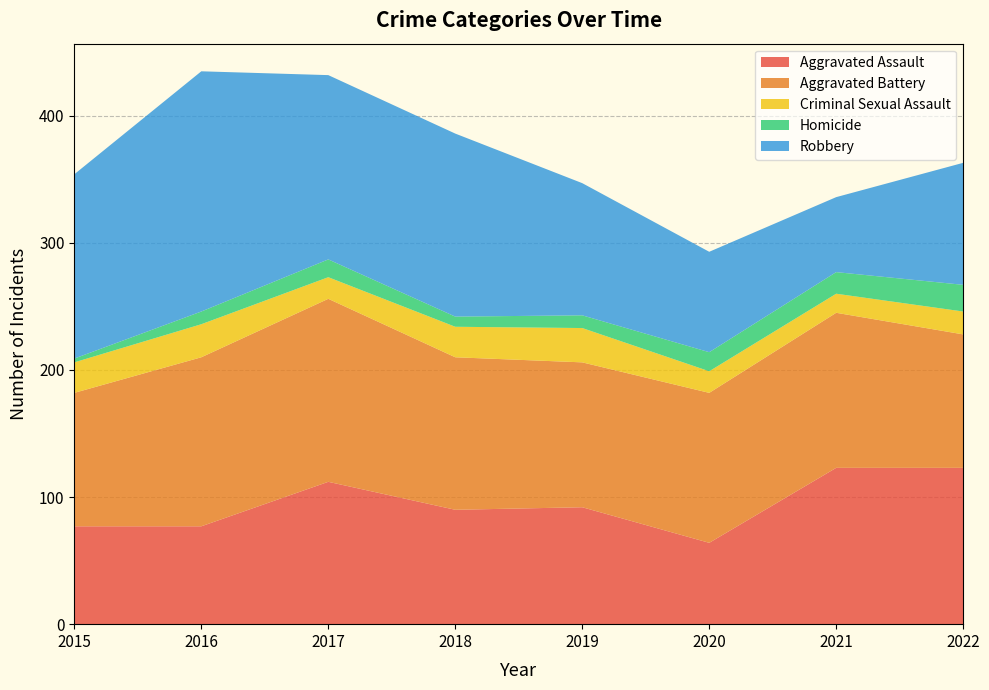

Reading left to right, what are all the values shown in this chart?

Aggravated Assault: 2015=77	2016=77	2017=112	2018=90	2019=92	2020=64	2021=123	2022=123
Aggravated Battery: 2015=105	2016=133	2017=144	2018=120	2019=114	2020=118	2021=122	2022=105
Criminal Sexual Assault: 2015=24	2016=26	2017=17	2018=24	2019=27	2020=17	2021=15	2022=18
Homicide: 2015=3	2016=10	2017=14	2018=8	2019=10	2020=15	2021=17	2022=21
Robbery: 2015=145	2016=189	2017=145	2018=144	2019=104	2020=79	2021=59	2022=96